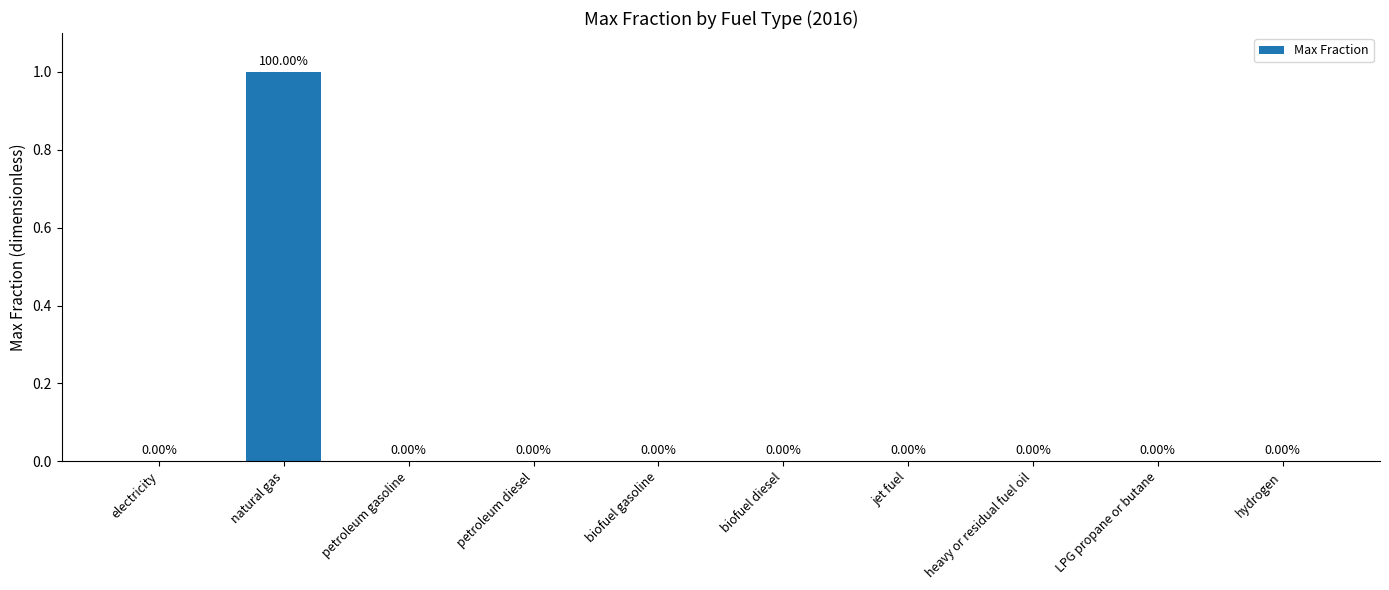

Reading left to right, what are all the values shown in this chart?

electricity=0	natural gas=1	petroleum gasoline=0	petroleum diesel=0	biofuel gasoline=0	biofuel diesel=0	jet fuel=0	heavy or residual fuel oil=0	LPG propane or butane=0	hydrogen=0